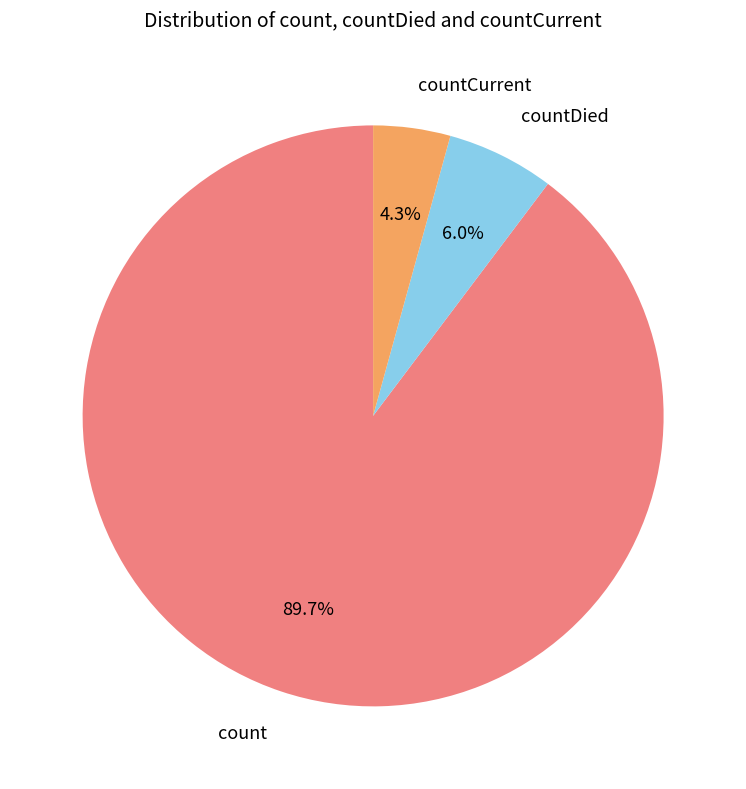

Which category has the smallest portion of the pie?

countCurrent